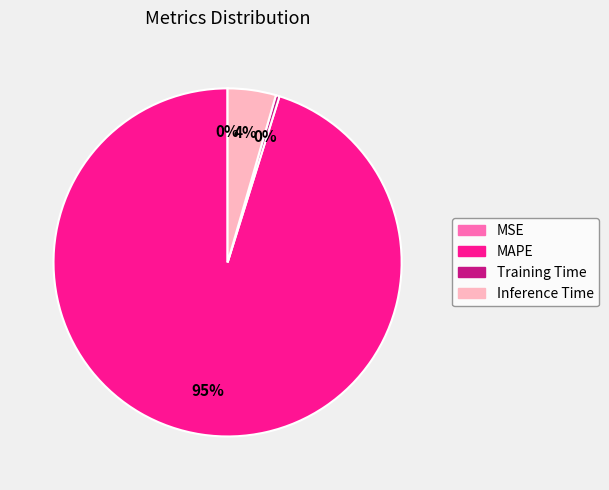

Does Inference Time represent more than half of the total?

No